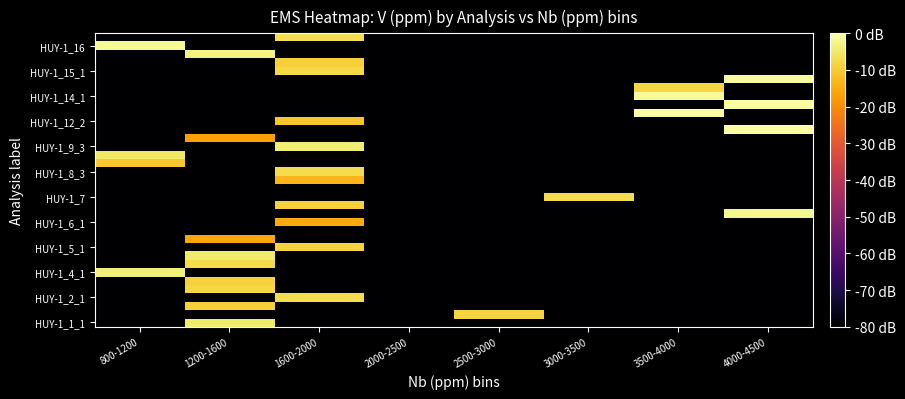

Between 4000-4500 and 1600-2000, which is larger?

4000-4500